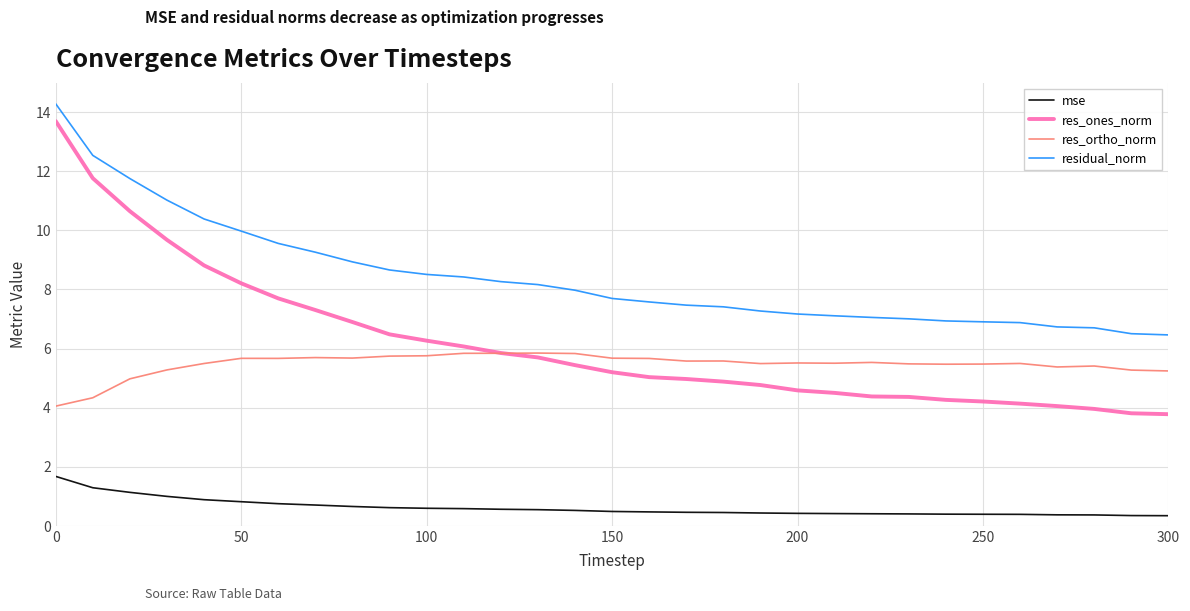

Which series has the widest spread of values?

res_ones_norm